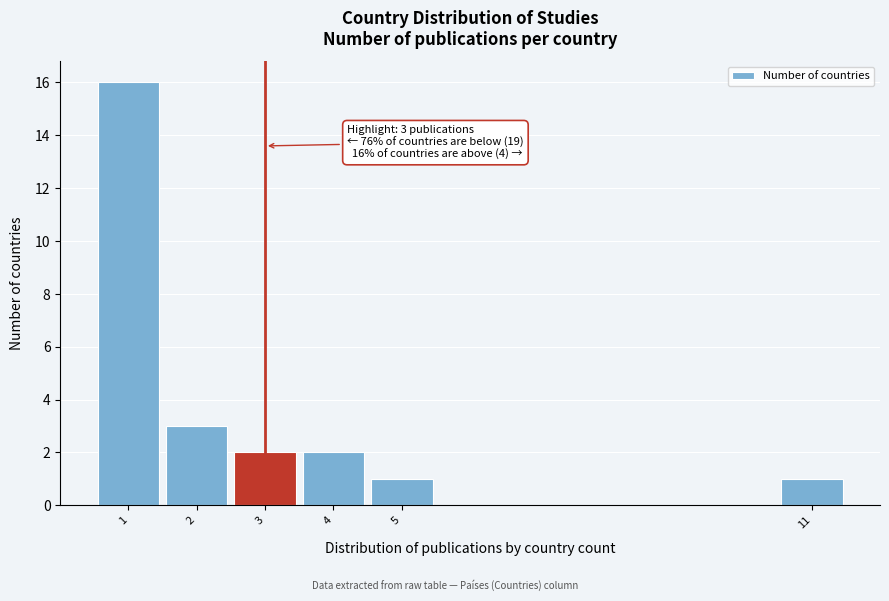

Reading left to right, transcribe all the data shown in this chart.

1=16	2=3	3=2	4=2	5=1	11=1